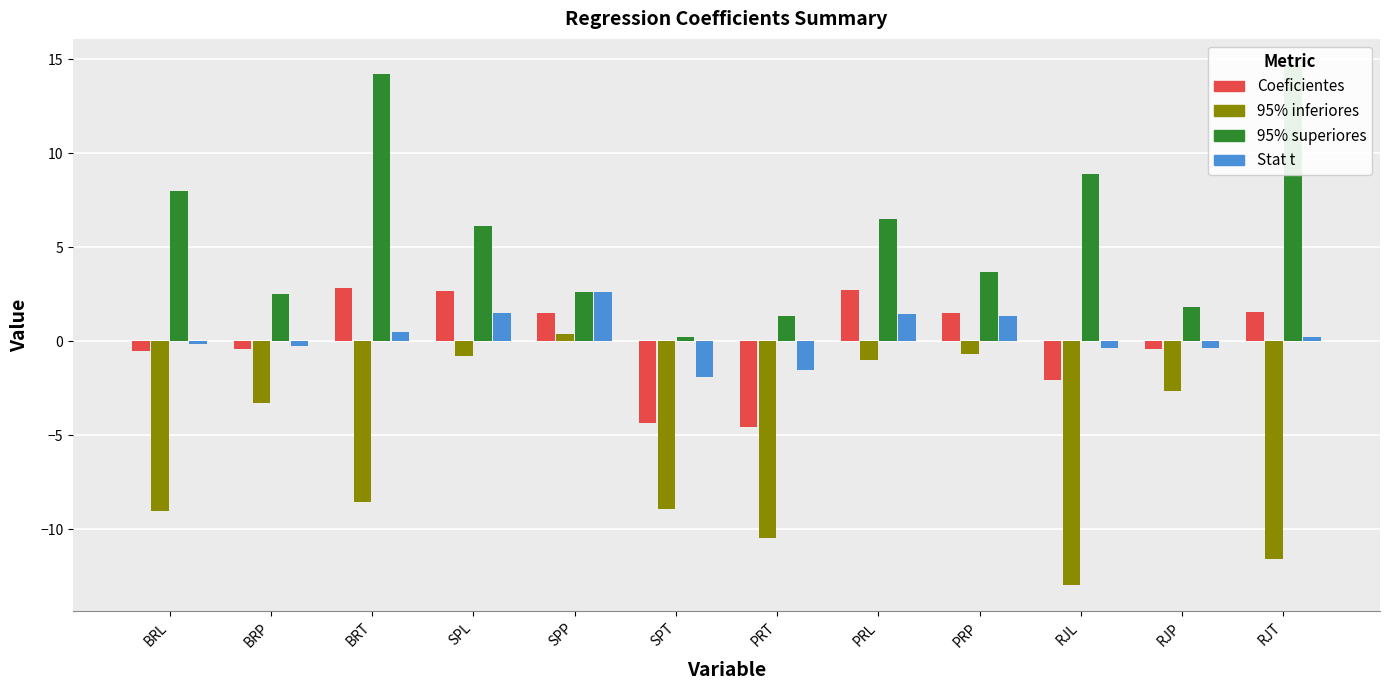

How many data points in Coeficientes are above 1?

6